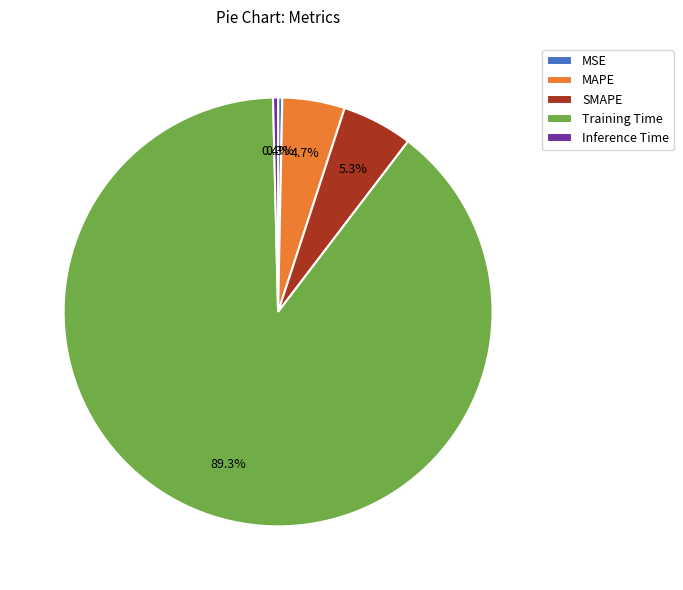

To the nearest percent, what portion does MAPE represent?

5%